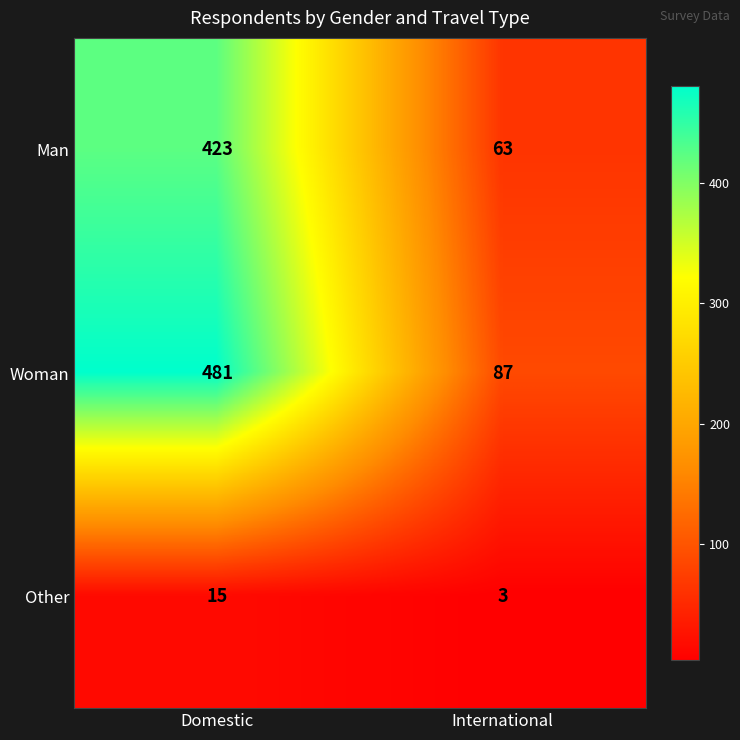

Rank the series at International from highest to lowest value.

Woman, Man, Other